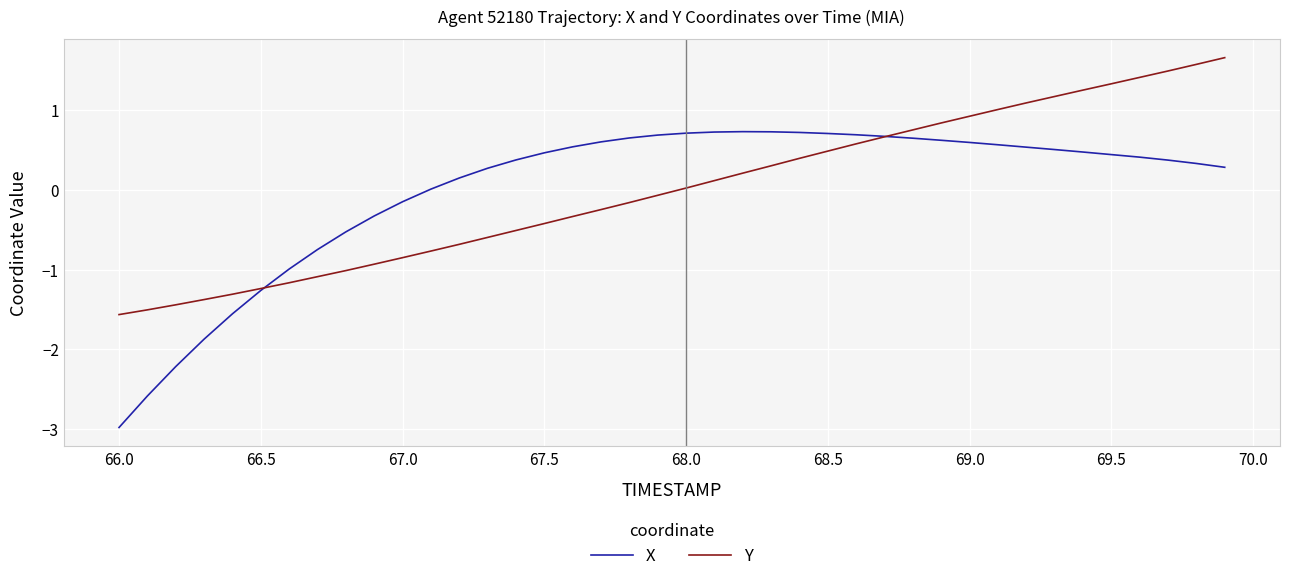

List the series in order of their peak value, lowest first.

X, Y